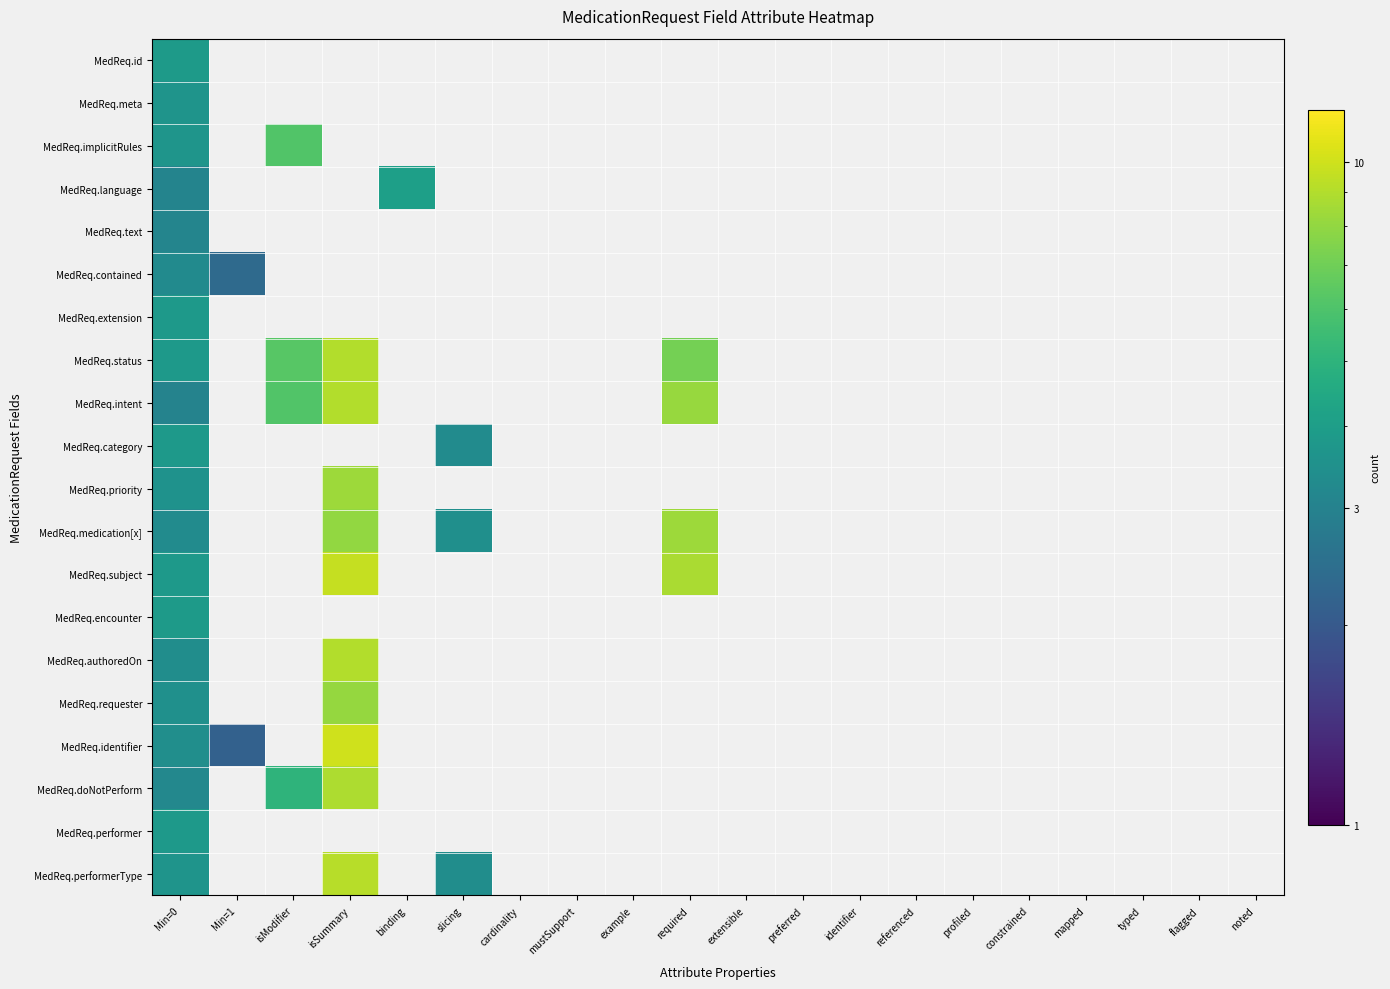

At which label does row_1 reach its peak?

Min=0